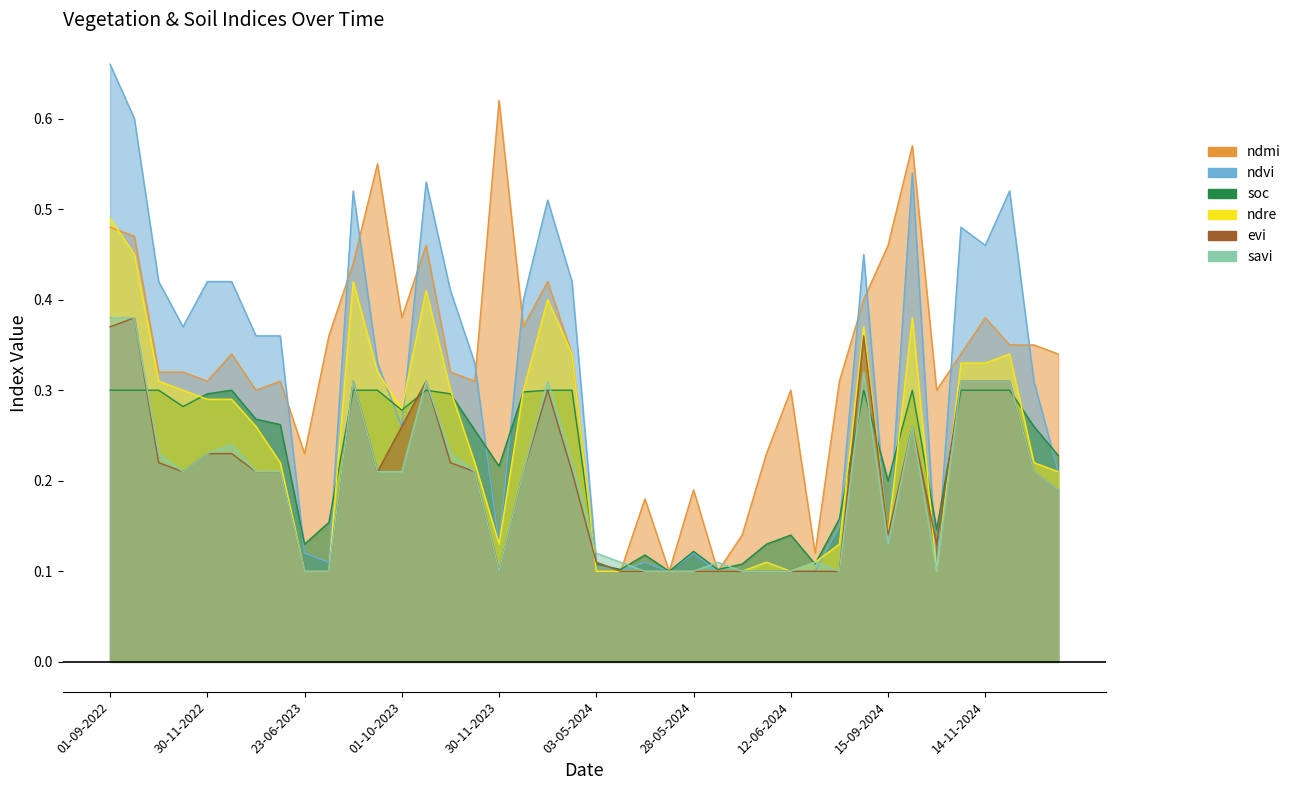

What is the sum of all ndmi values?

13.0